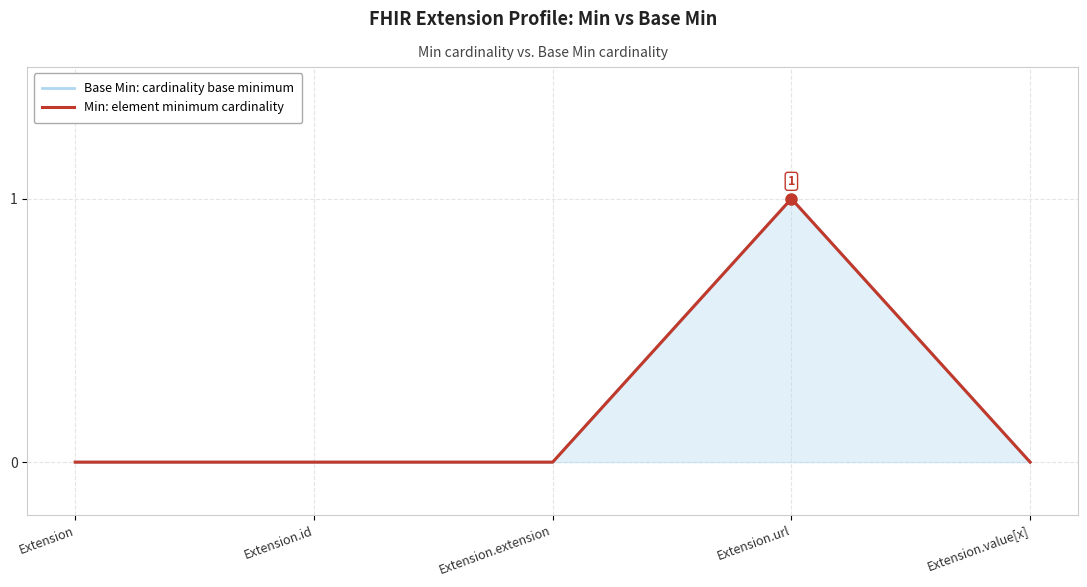

True or false: Base Min: cardinality base minimum and Min: element minimum cardinality intersect in this chart.

False